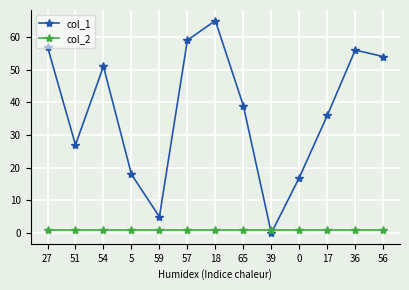

List the labels in order of col_1 value, smallest first.

39, 59, 0, 5, 51, 17, 65, 54, 56, 36, 27, 57, 18